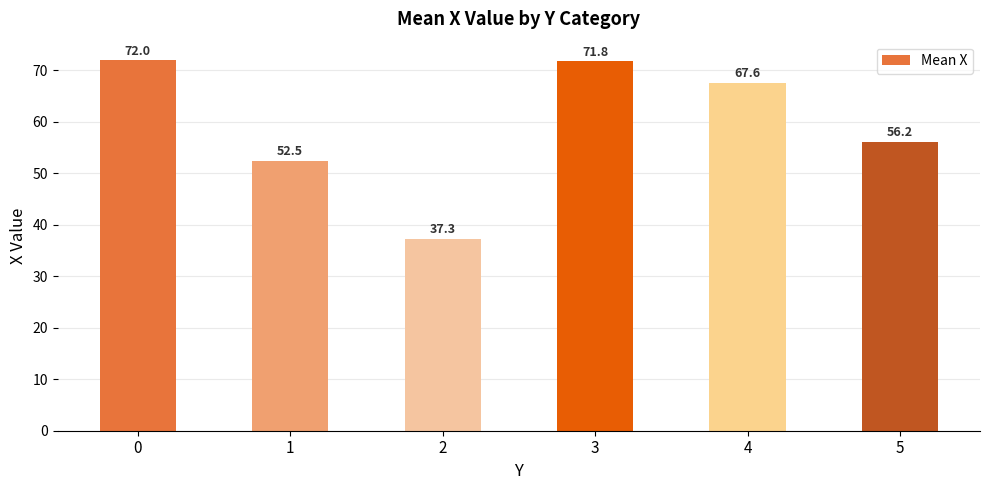

Reading right to left, extract all data points from this chart.

5=56.2	4=67.6	3=71.8	2=37.3	1=52.5	0=72.0